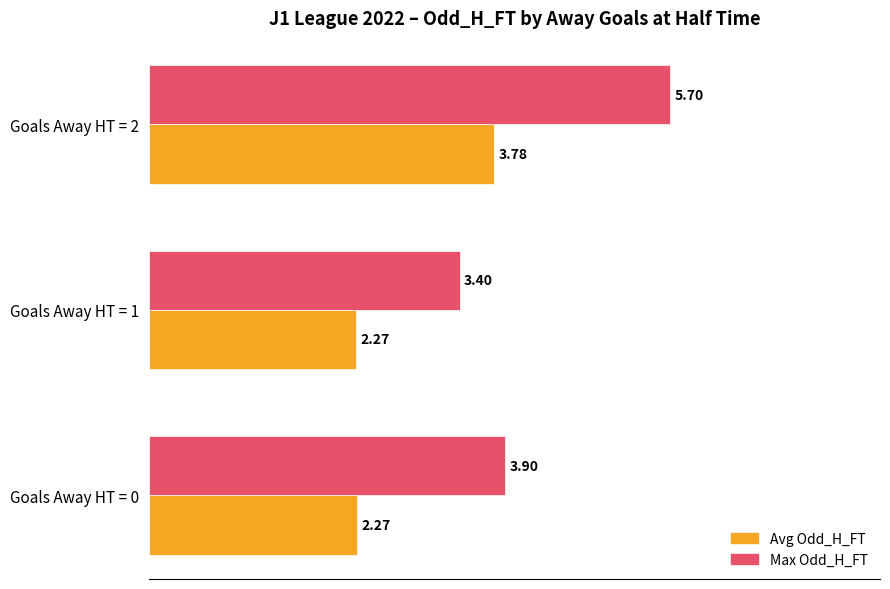

What is the spread (max minus min) of values at Goals Away HT = 0?

1.6